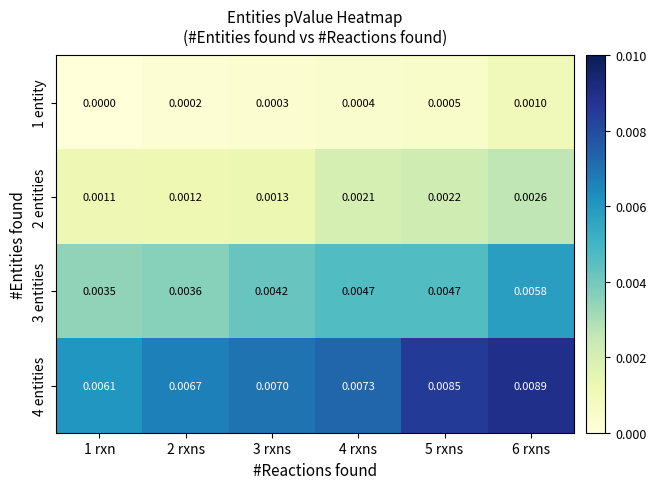

How many distinct data groups are displayed?

4